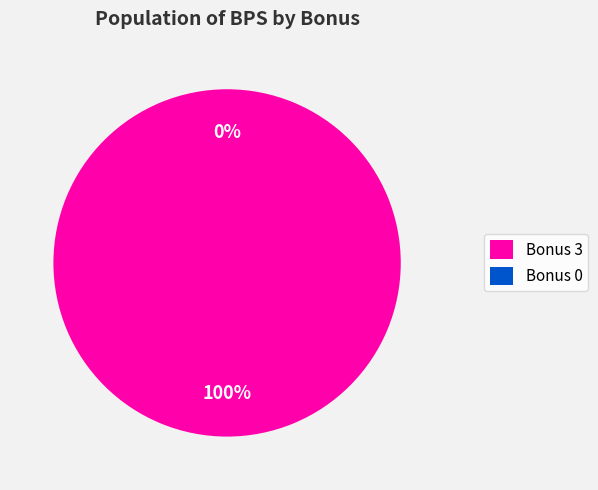

Which category has the biggest portion of the pie?

3